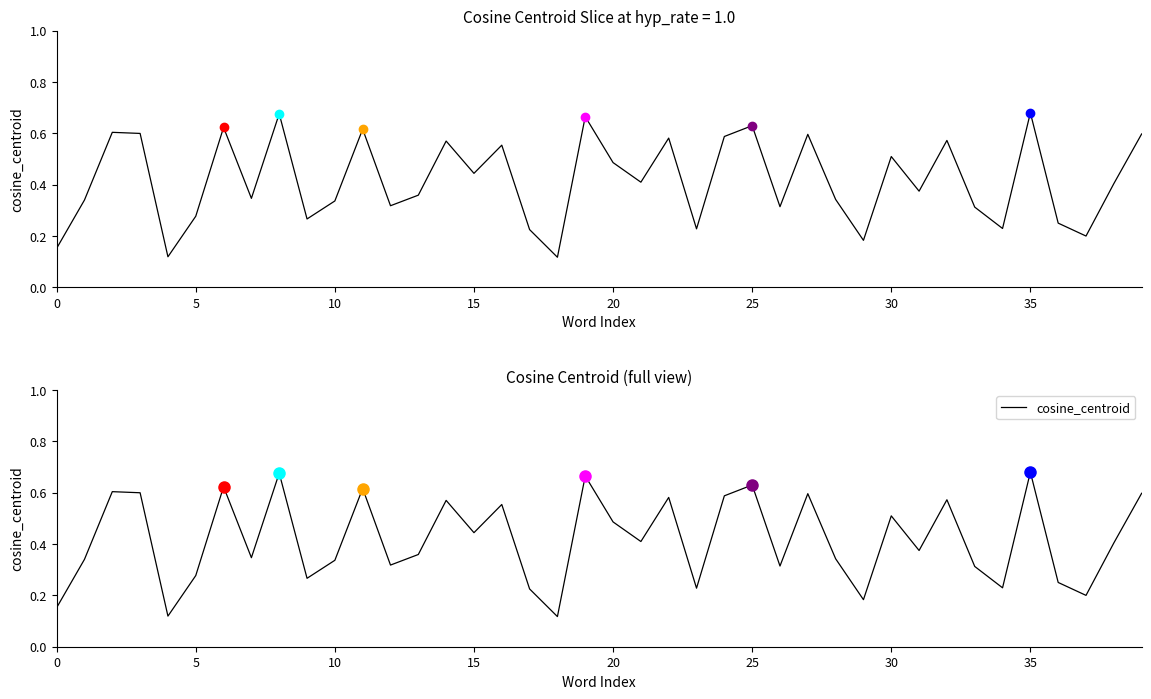

How many points are higher than both their immediate neighbors (excluding endpoints)?

13